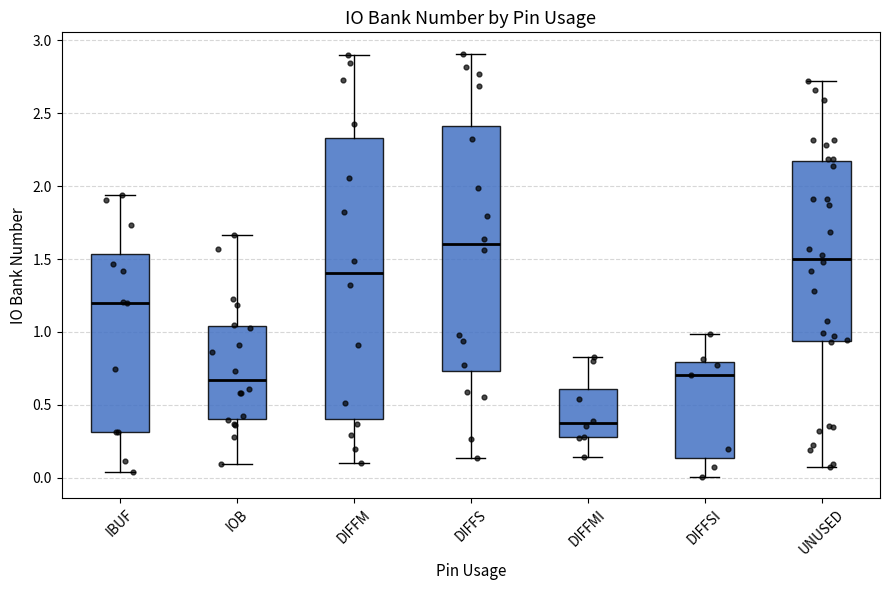

Reading left to right, read every box against the y-axis: the position of its median line, the range the box covers, and the ends of its whiskers. The values are not printed on the chart, so give them approximately, as read against the axis.

IBUF: median 1.20, box 0.30 to 1.55, whiskers 0.05 to 1.95
IOB: median 0.65, box 0.40 to 1.05, whiskers 0.10 to 1.65
DIFFM: median 1.40, box 0.40 to 2.35, whiskers 0.10 to 2.90
DIFFS: median 1.60, box 0.75 to 2.40, whiskers 0.15 to 2.90
DIFFMI: median 0.35, box 0.30 to 0.60, whiskers 0.15 to 0.85
DIFFSI: median 0.70, box 0.15 to 0.80, whiskers 0.00 to 1.00
UNUSED: median 1.50, box 0.95 to 2.20, whiskers 0.10 to 2.70